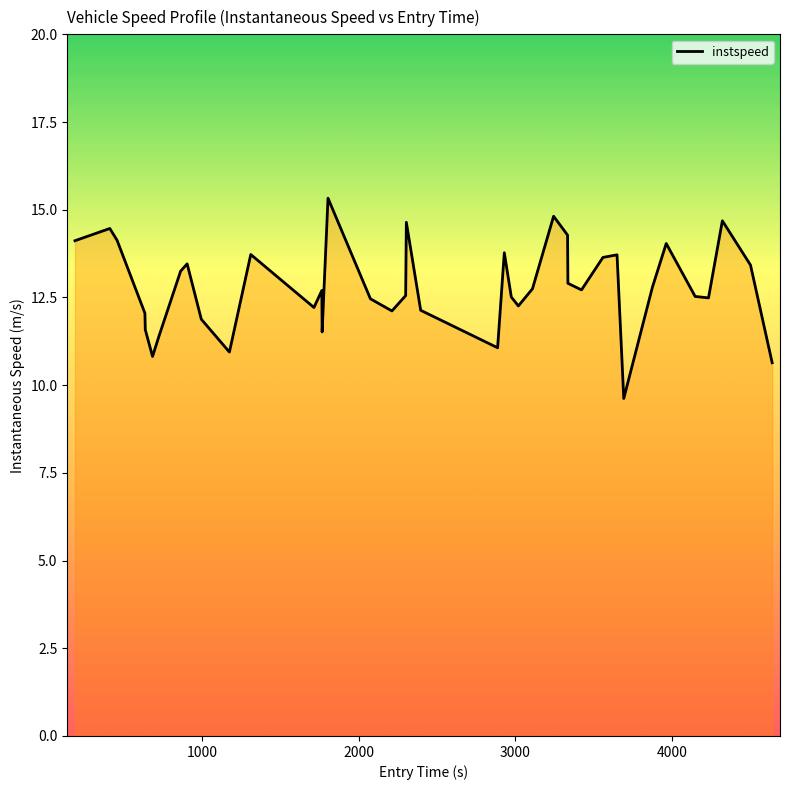

True or false: the data has more than 1 interior local peaks.

True